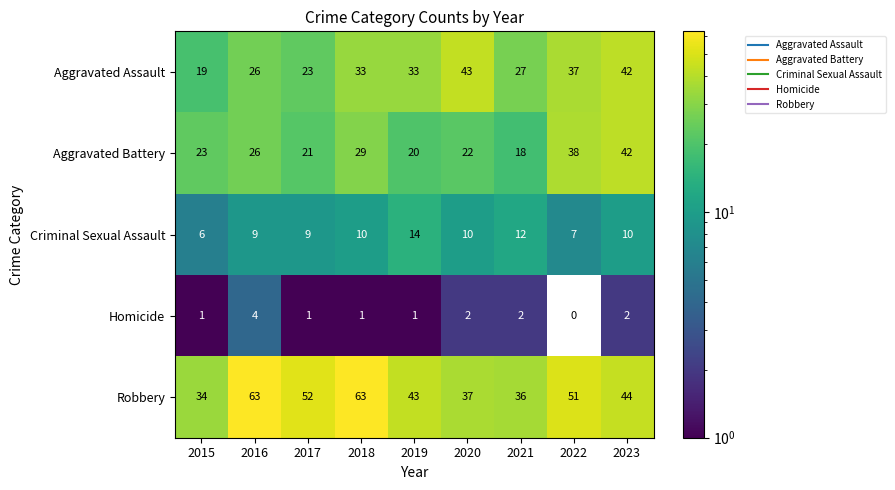

Which series has the widest spread of values?

Robbery